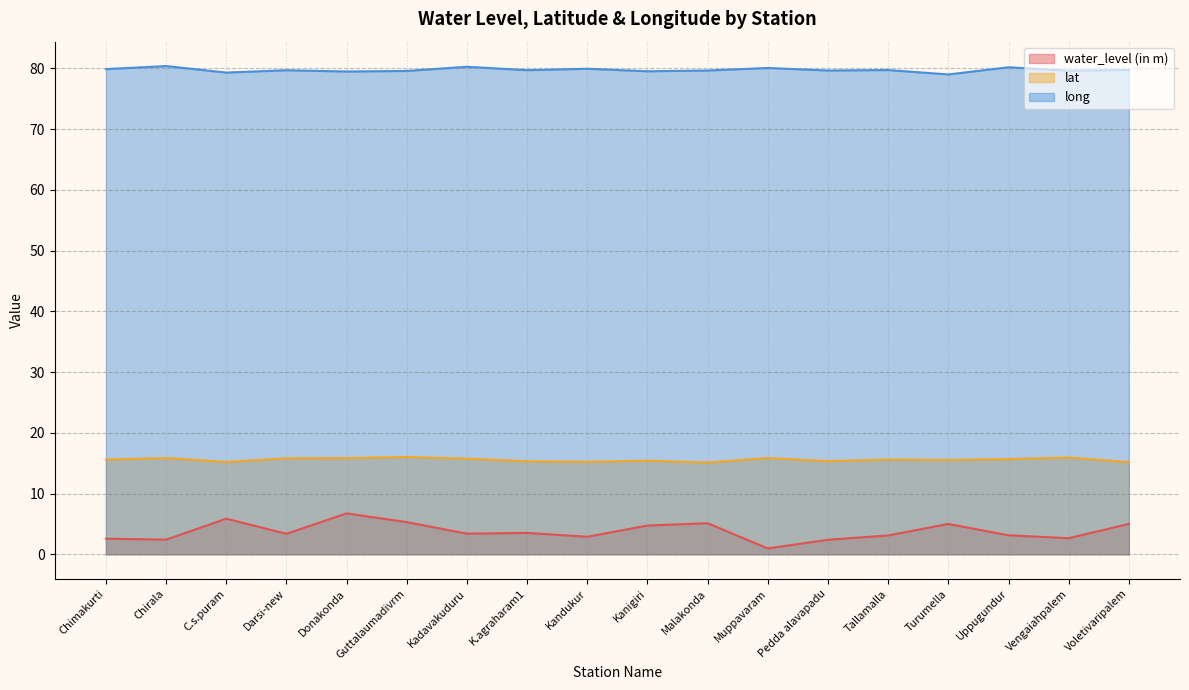

How many interior local peaks does the long series have?

7